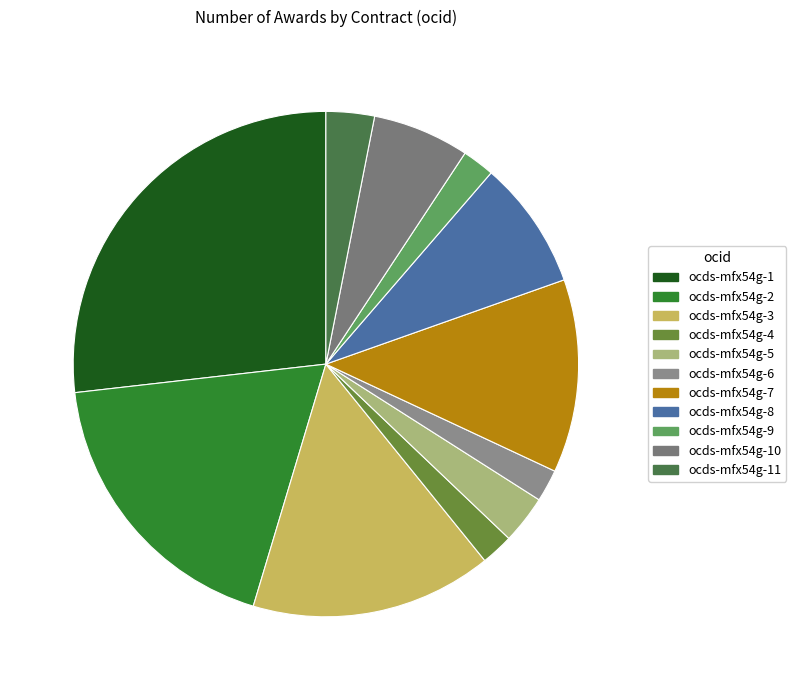

What is the change in value from ocds-mfx54g-2 to ocds-mfx54g-6?

-16